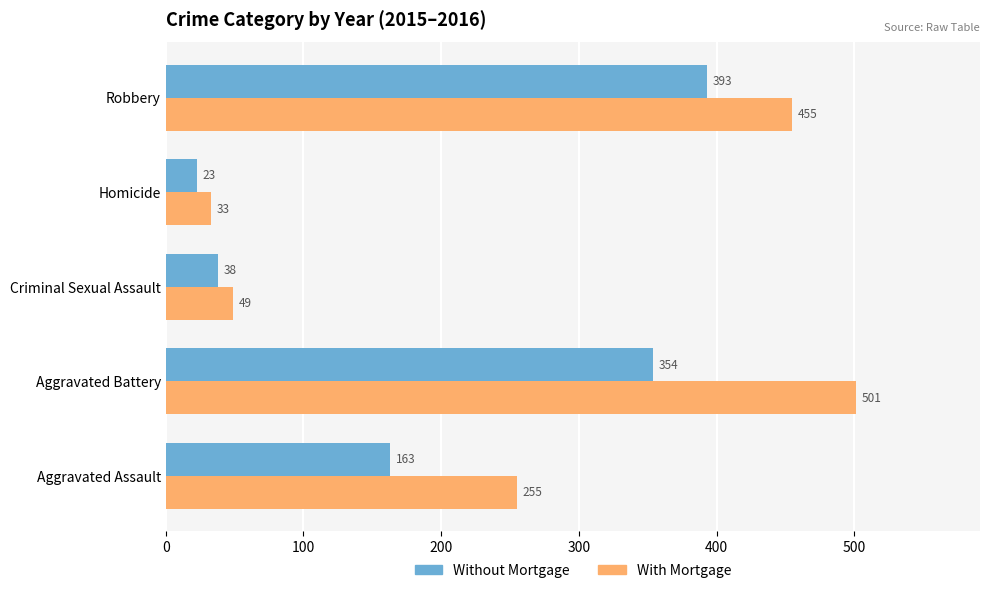

Where is Without Mortgage nearest to the value 208?

Aggravated Assault